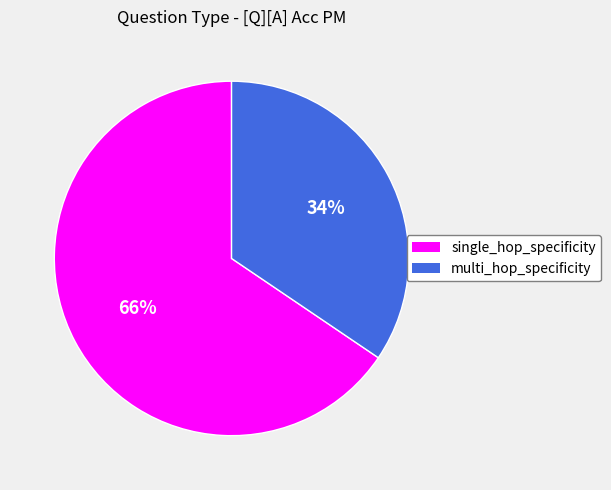

Is the sum of multi_hop_specificity and single_hop_specificity greater than half?

Yes